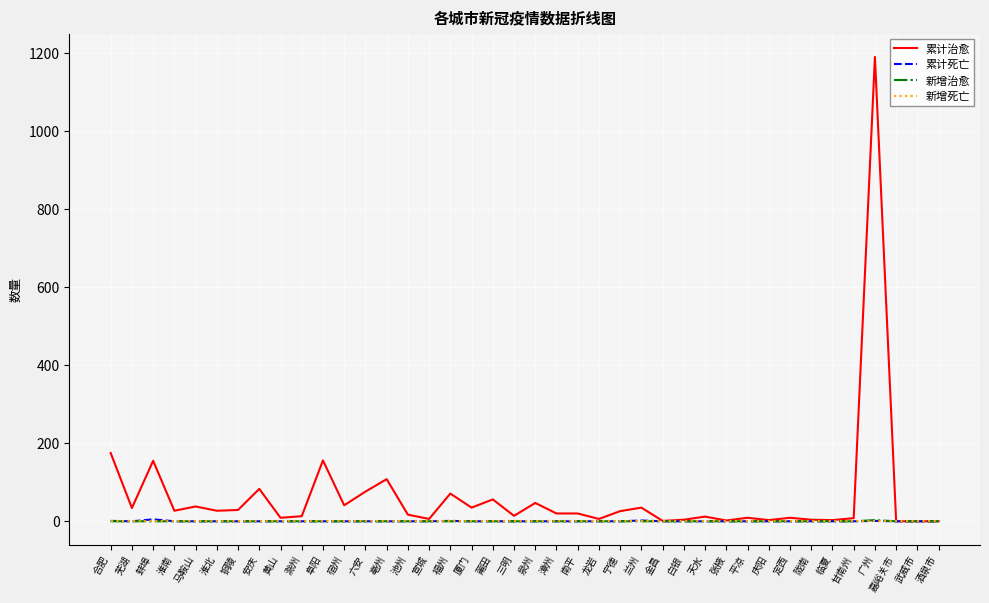

The value of 新增治愈 at 莆田 is 0. True or false?

True